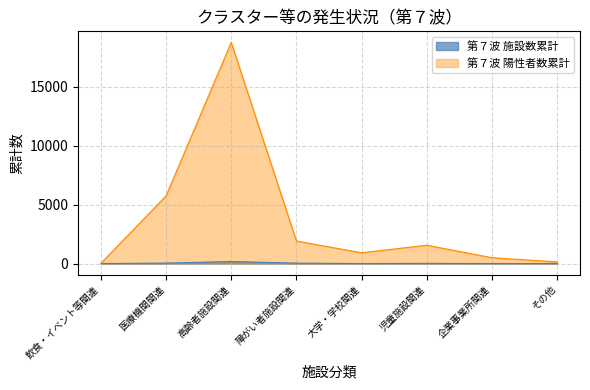

True or false: 第７波 施設数累計 and 第７波 陽性者数累計 cross at least once.

False